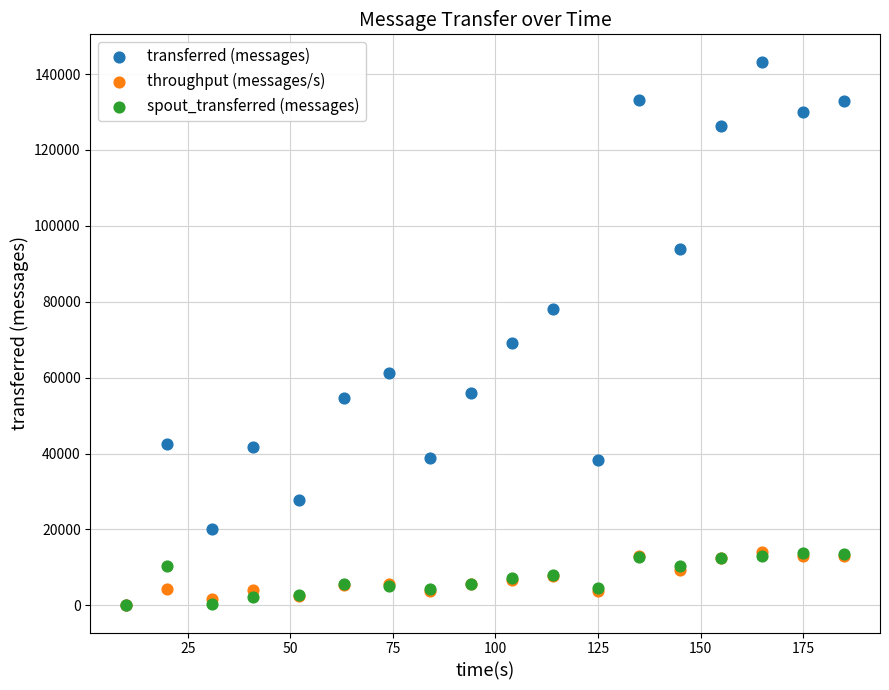

Which series has the widest spread of Y values?

transferred (messages)